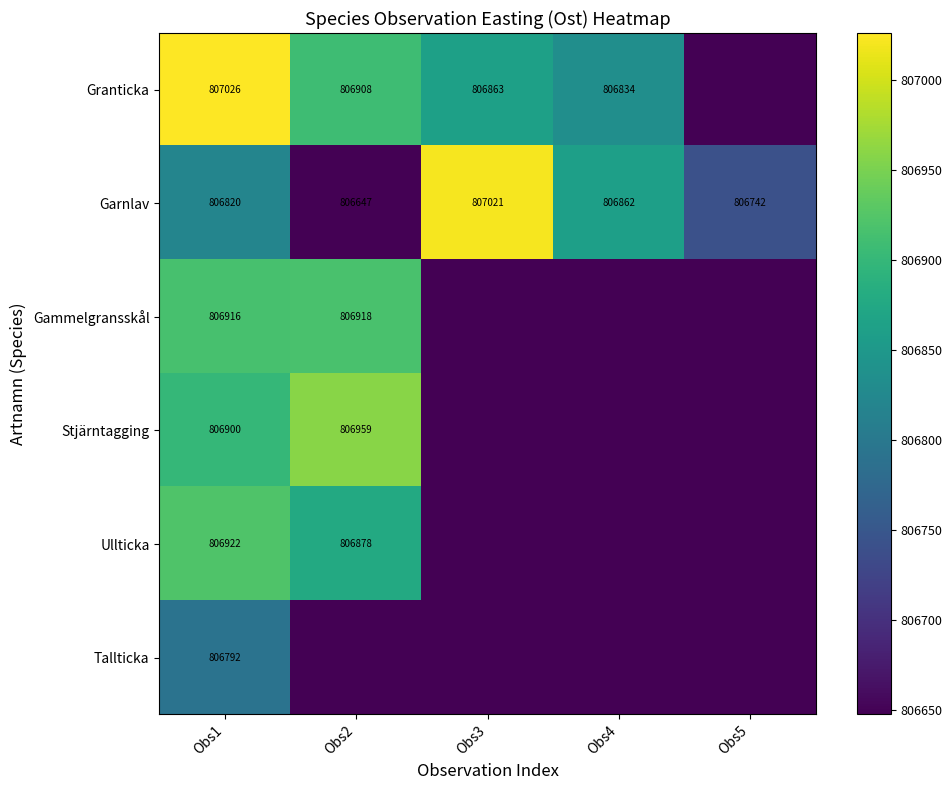

At Obs1, list the series in order from largest to smallest.

Granticka, Ullticka, Gammelgransskål, Stjärntagging, Garnlav, Tallticka